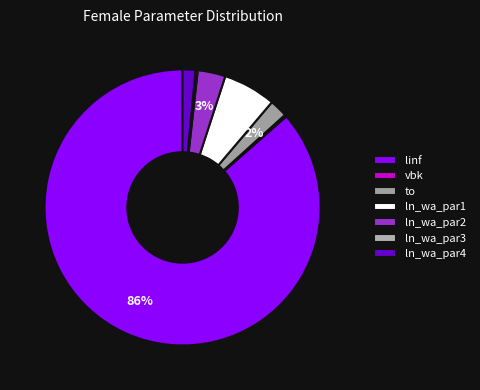

To the nearest percent, what is the difference between the largest and smallest slice percentages?

86%